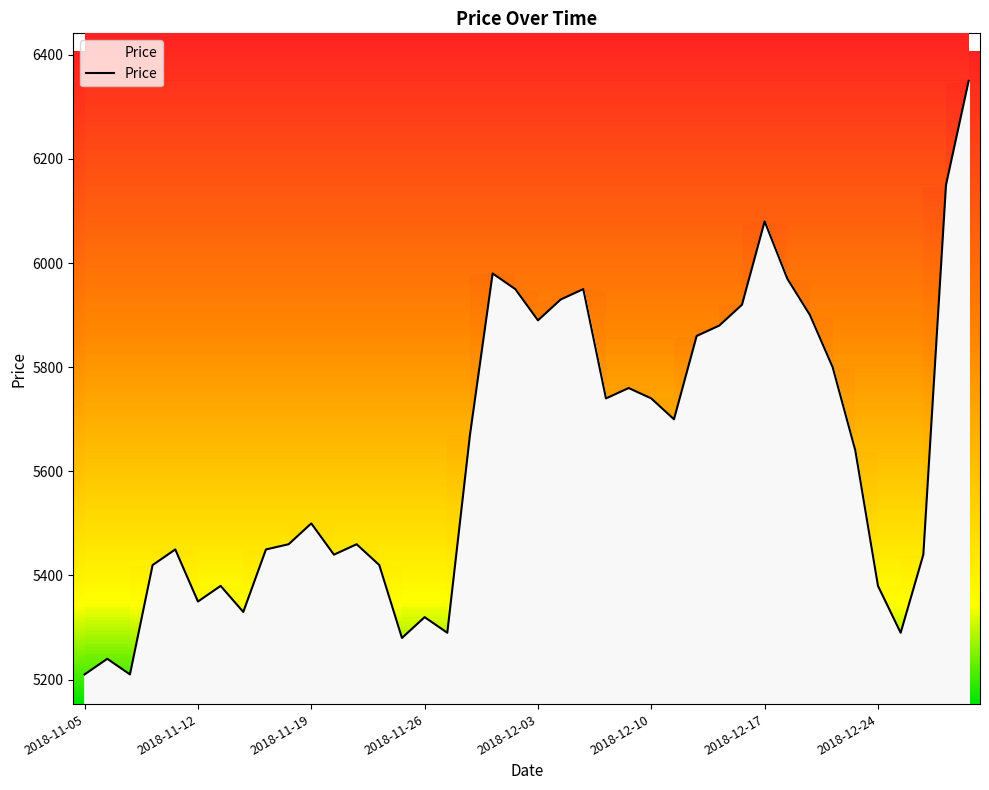

Rank the categories by value from lowest to highest.

2018-11-05, 2018-11-07, 2018-11-06, 2018-11-23, 2018-11-27, 2018-12-26, 2018-11-26, 2018-11-14, 2018-11-12, 2018-11-13, 2018-12-24, 2018-11-08, 2018-11-22, 2018-11-20, 2018-12-27, 2018-11-09, 2018-11-15, 2018-11-16, 2018-11-21, 2018-11-19, 2018-12-21, 2018-11-28, 2018-12-11, 2018-12-06, 2018-12-10, 2018-12-07, 2018-12-20, 2018-12-12, 2018-12-13, 2018-12-03, 2018-12-19, 2018-12-14, 2018-12-04, 2018-11-30, 2018-12-05, 2018-12-18, 2018-11-29, 2018-12-17, 2018-12-28, 2019-01-02